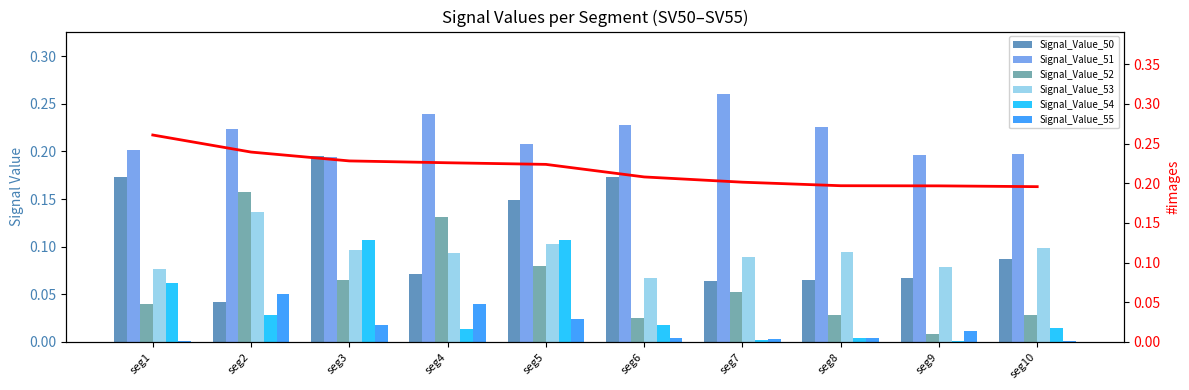

True or false: Signal_Value_52 has a value of 0.2 at seg4.

False